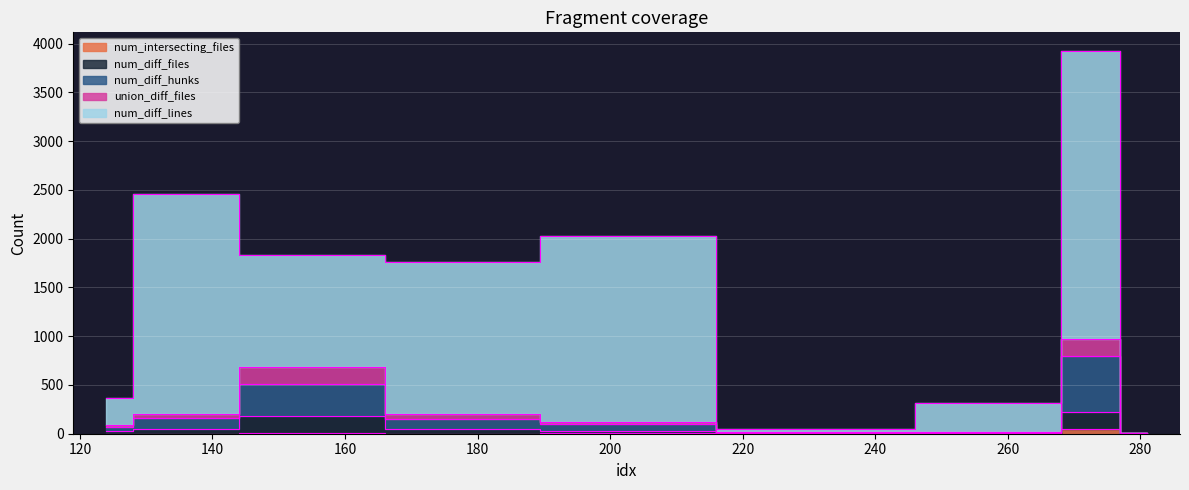

Which category has the lowest value across all series?

124